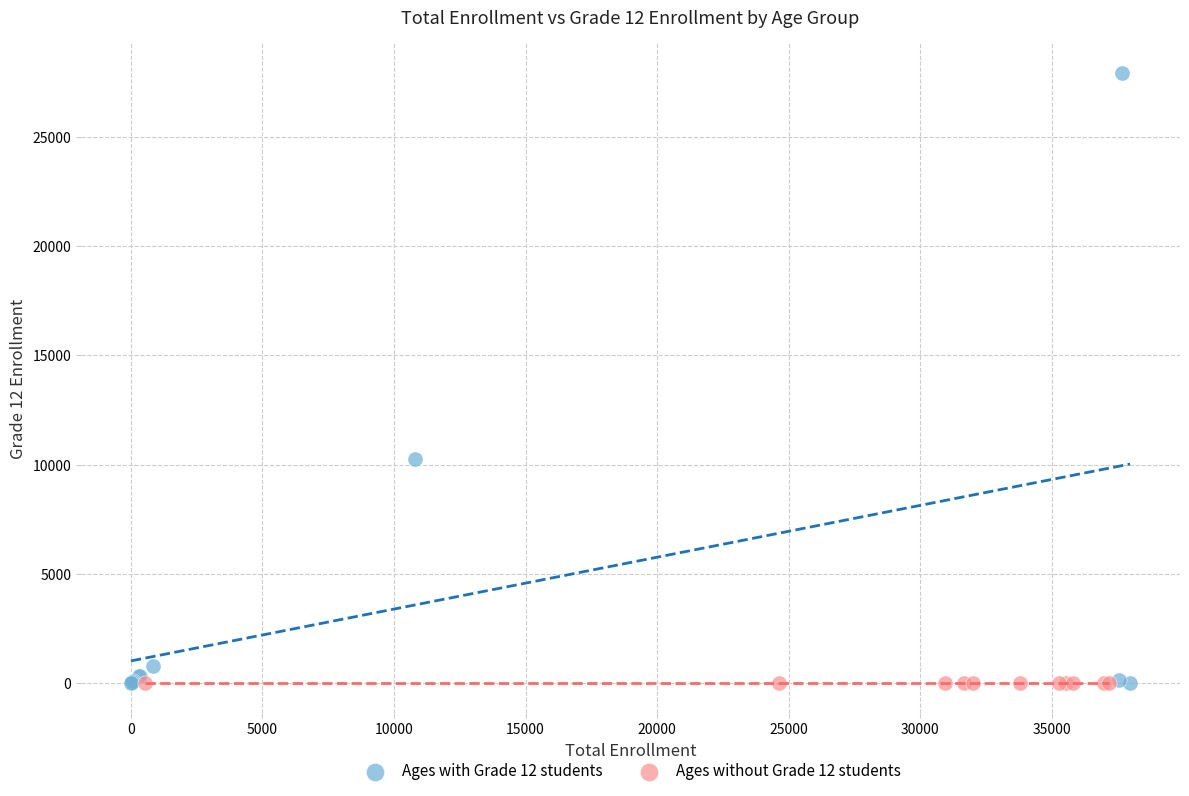

Which series contains the highest Y value?

Ages with Grade 12 students